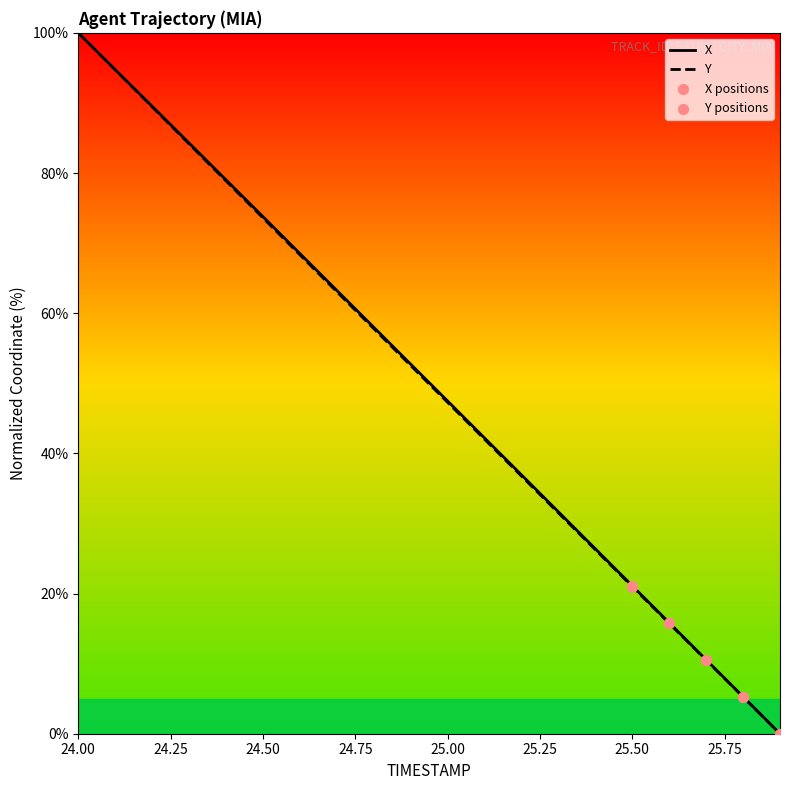

What are all the series names shown in the legend?

X, Y